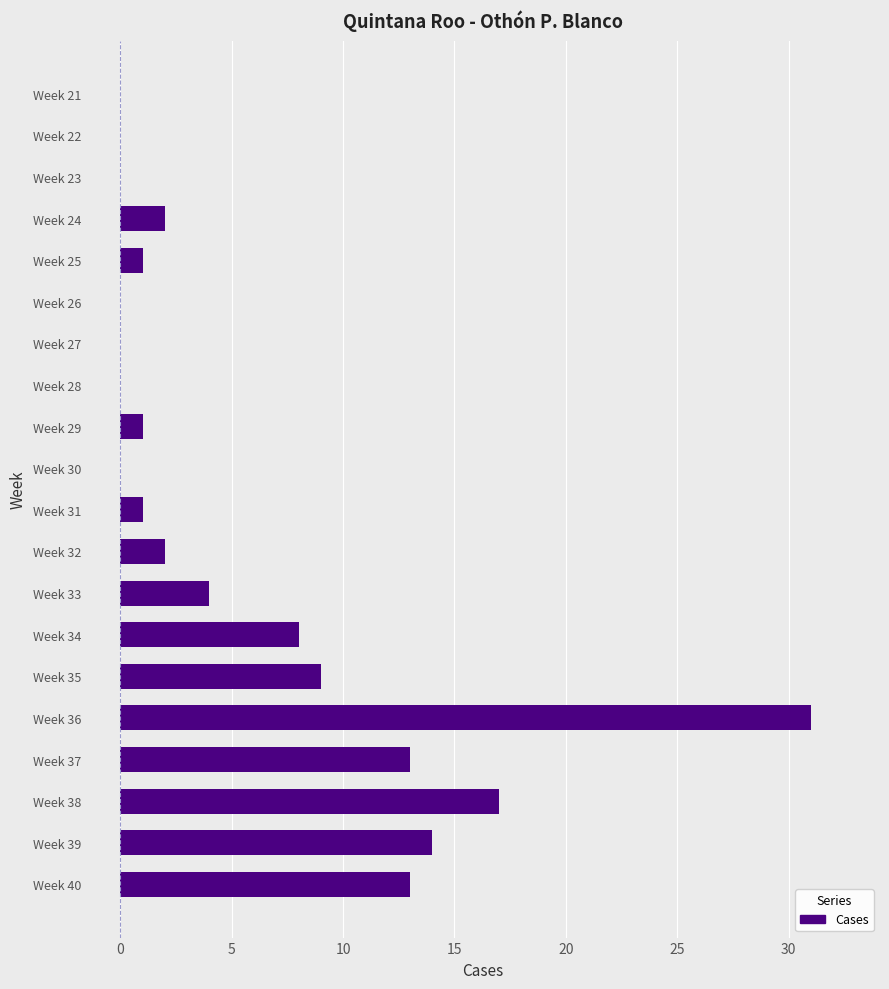

Count the number of categories in the chart.

20